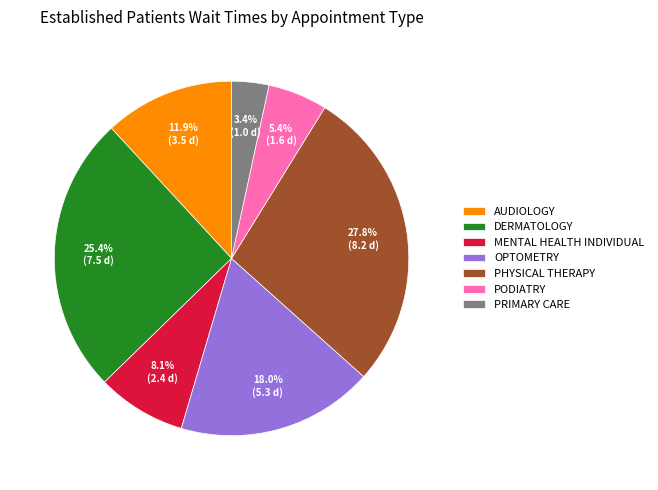

Does PODIATRY account for over 50% of the chart?

No